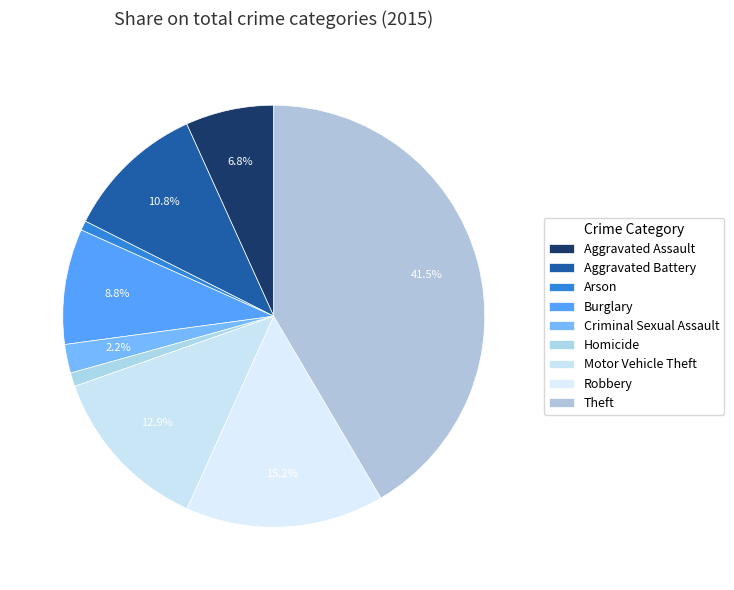

How many segments does this pie chart have?

9